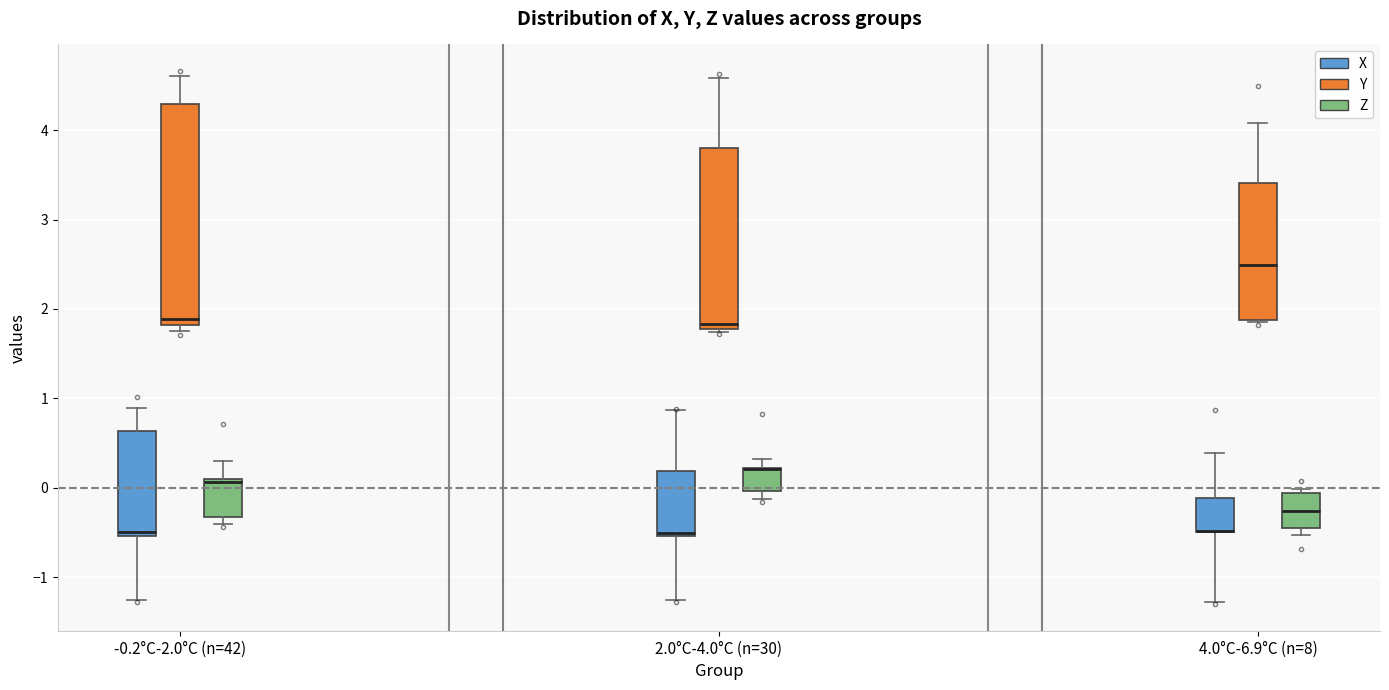

Comparing the boxes themselves (not the whiskers), which one is the tallest?

-0.2°C-2.0°C (n=42) (Y)